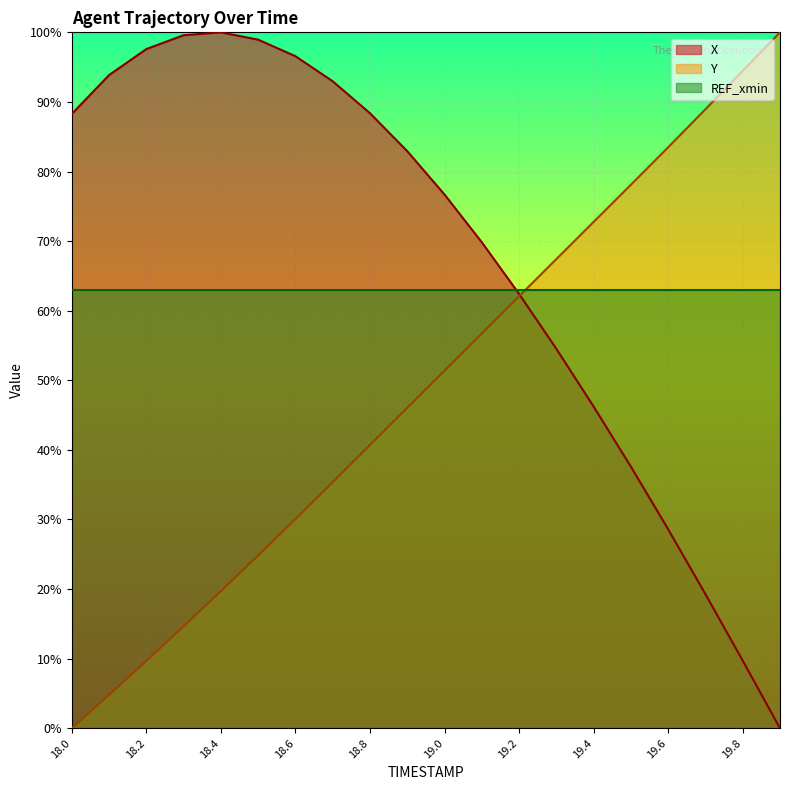

Rank the categories by Y value from lowest to highest.

18.0, 18.1, 18.2, 18.3, 18.4, 18.5, 18.6, 18.7, 18.8, 18.9, 19.0, 19.1, 19.2, 19.3, 19.4, 19.5, 19.6, 19.7, 19.8, 19.9